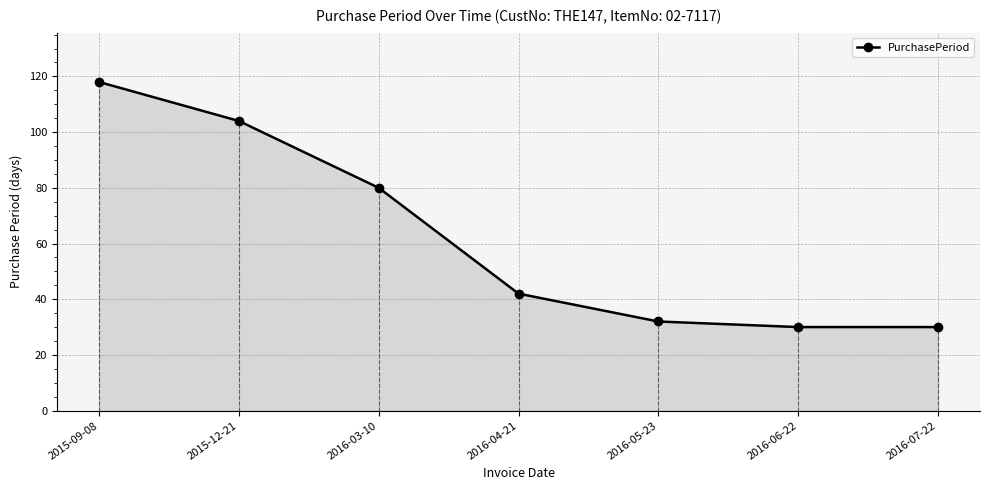

How many data points are less than 42?

3